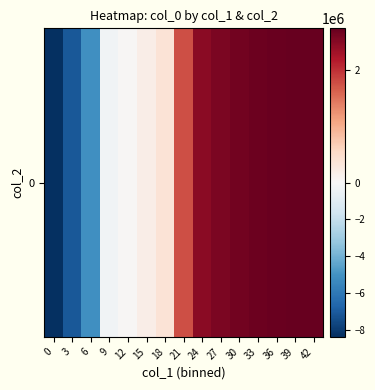

Reading right to left, list all the values displayed in this chart.

2736856.2	2721195.9	2700128.8	2676045.2	2645584.1	2565882.8	2463110.5	1773288.0	372367.5	190003.4	23201.3	-324265.0	-5115190.7	-7063732.8	-8364475.1